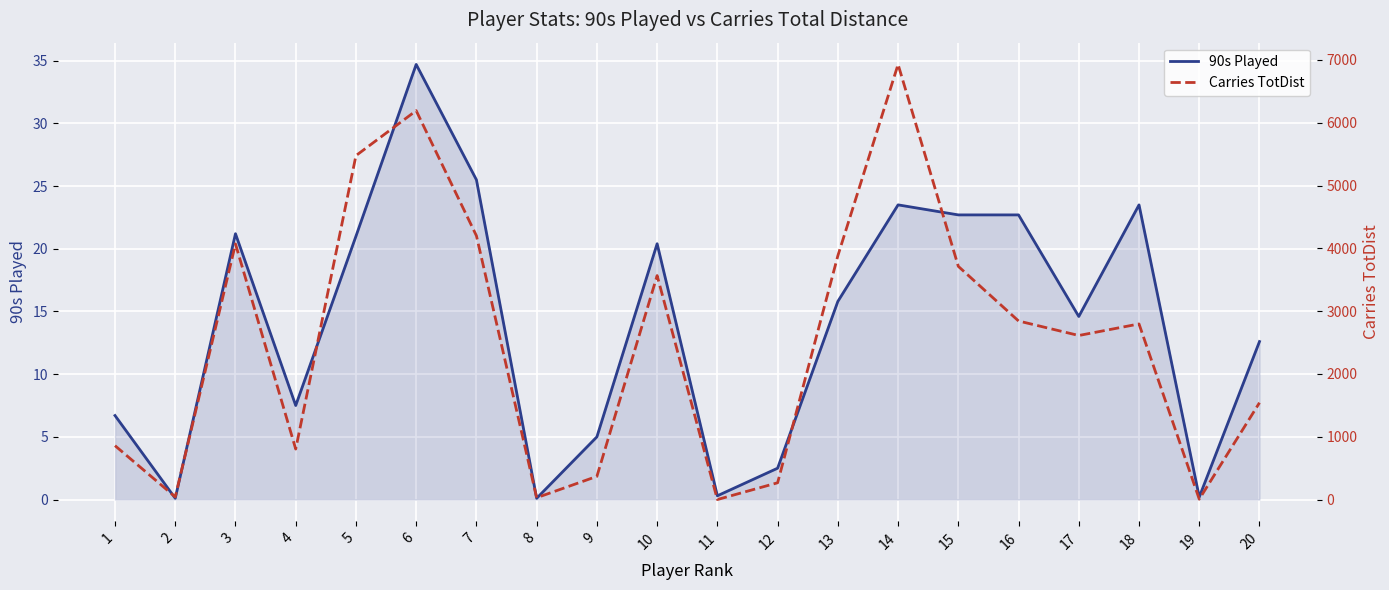

Between 6 and 20, which is larger?

6